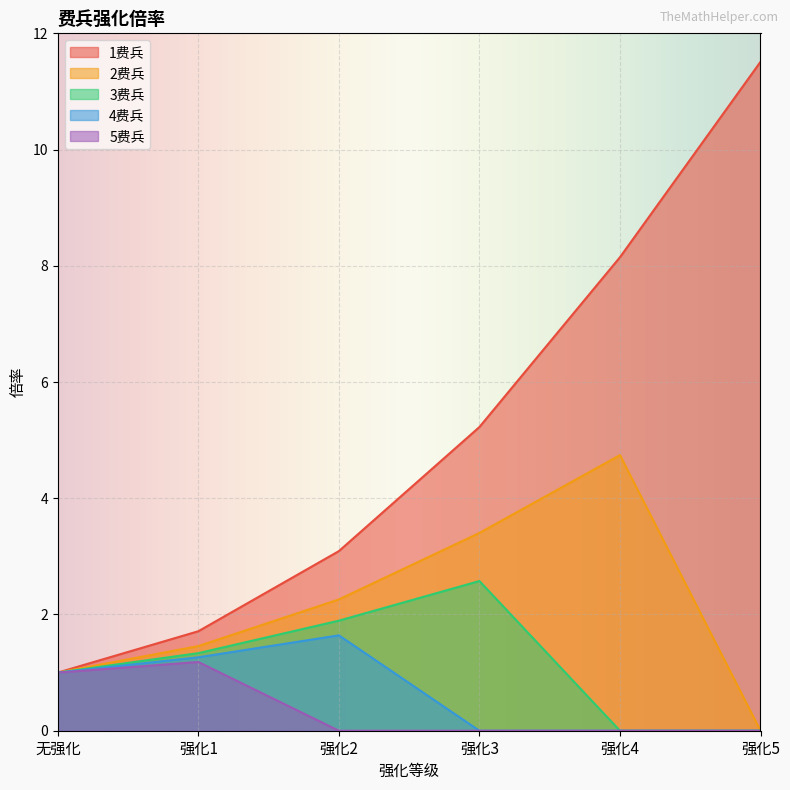

What is the label of the 6th point from the left?

强化5